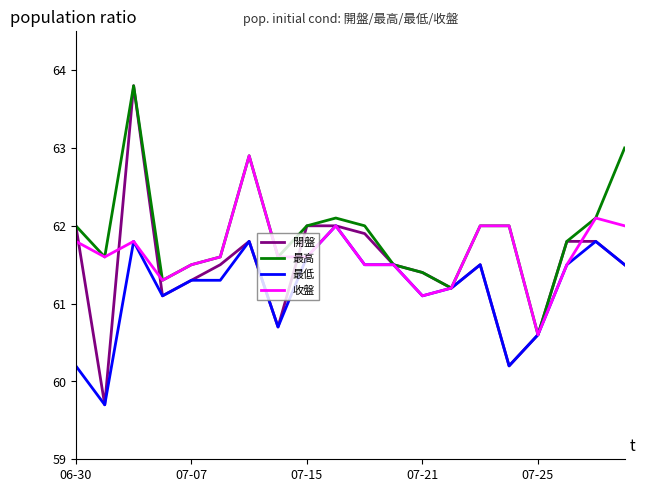

What is the difference between the second highest and second lowest values in the 最高 series?

1.8